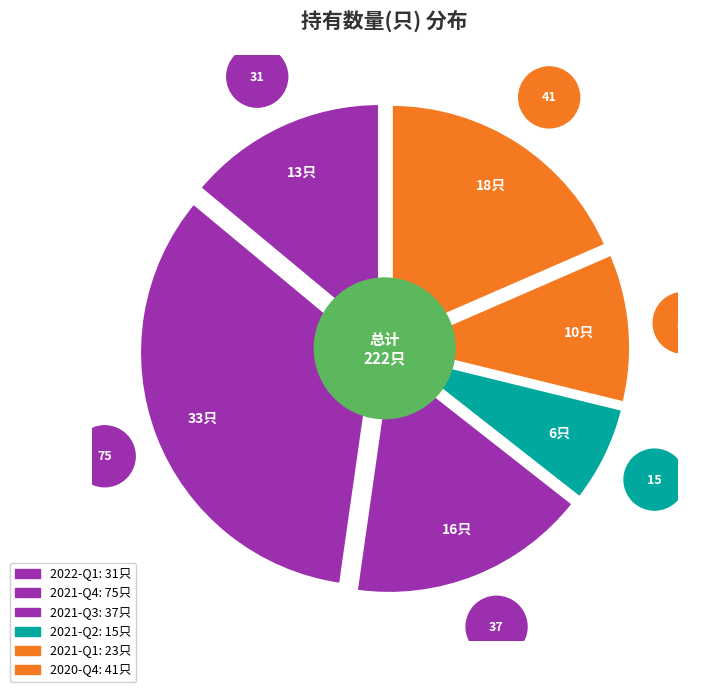

Which slice is the smallest?

2021-Q2